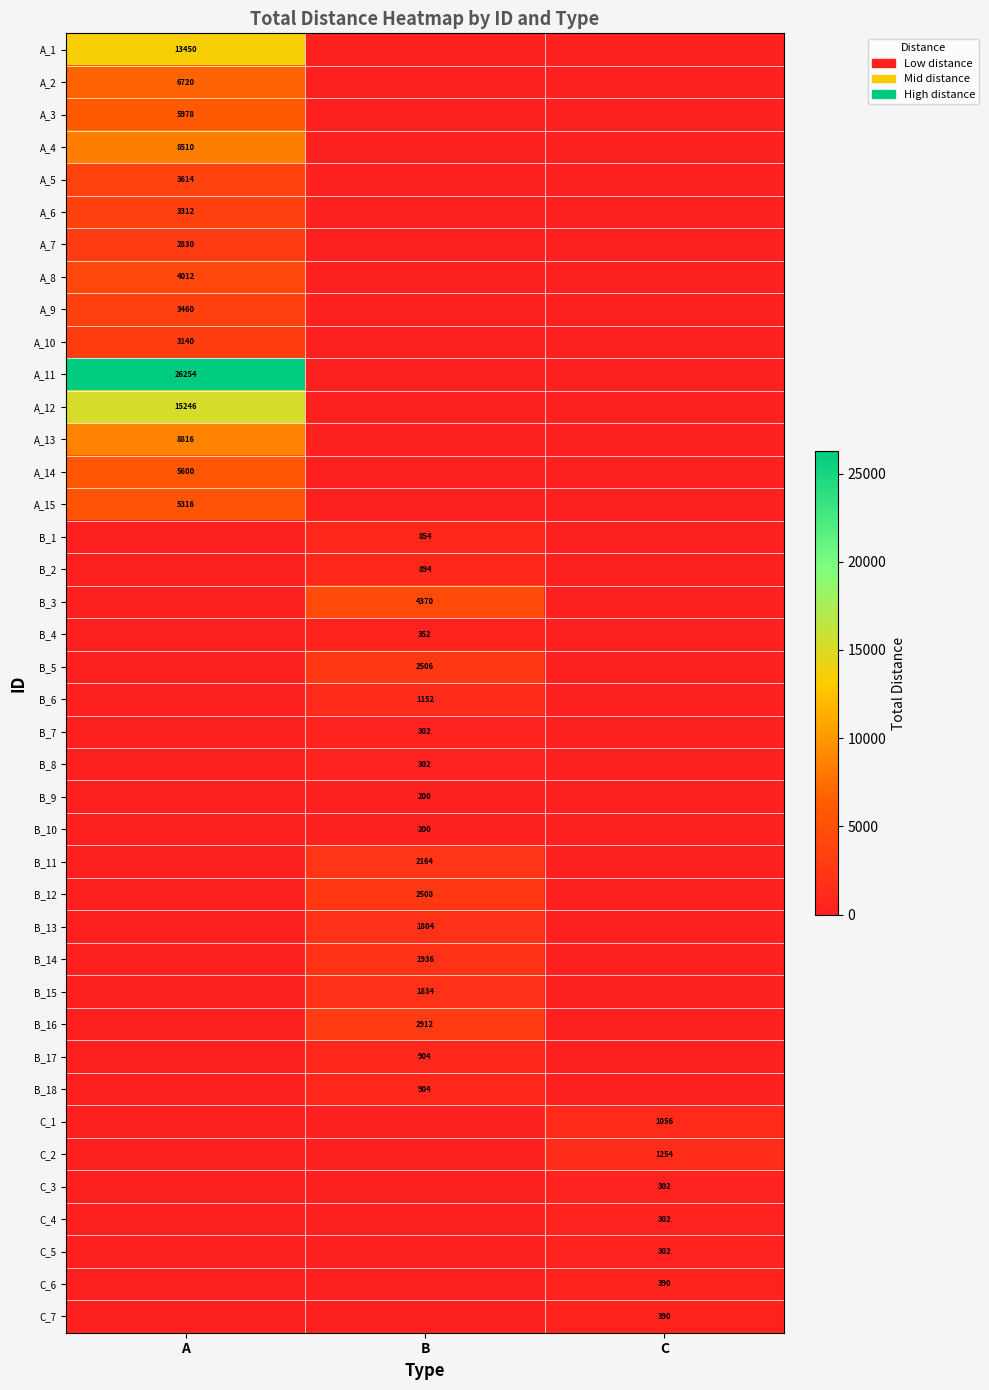

Is it true that B_8 equals 77 at B?

False